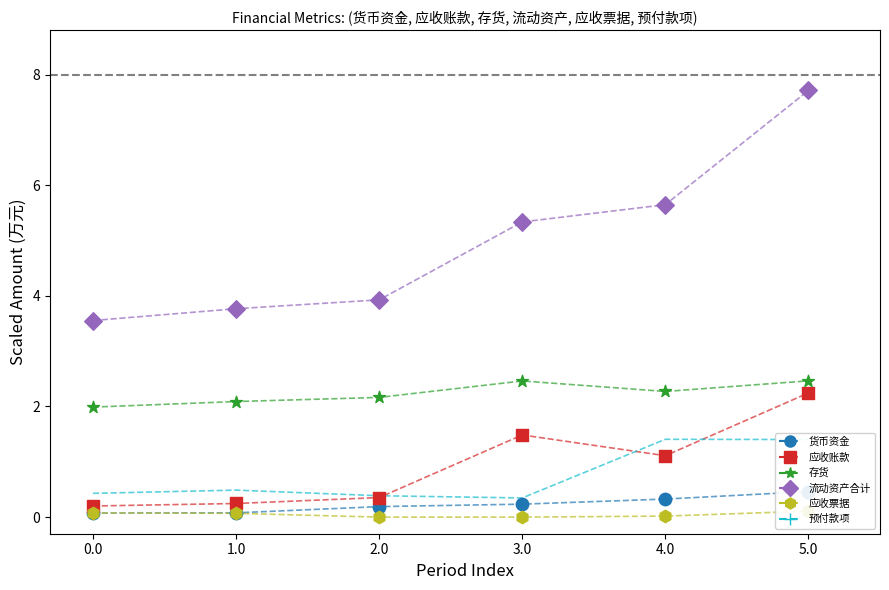

Which series reaches the minimum Y coordinate?

Financial [应收票据] = [data, γ]